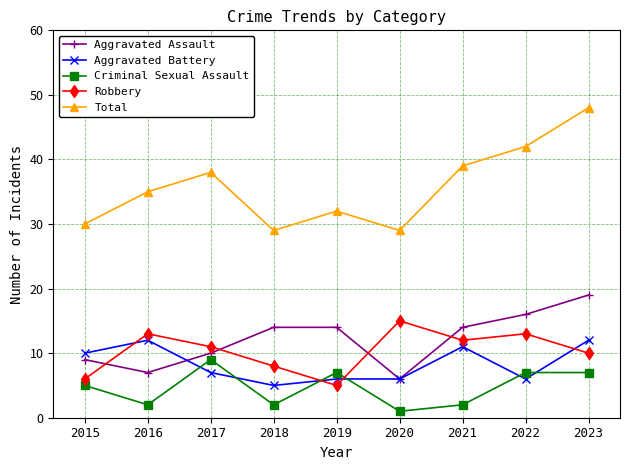

What is the difference between the highest and lowest values at 2018?

27